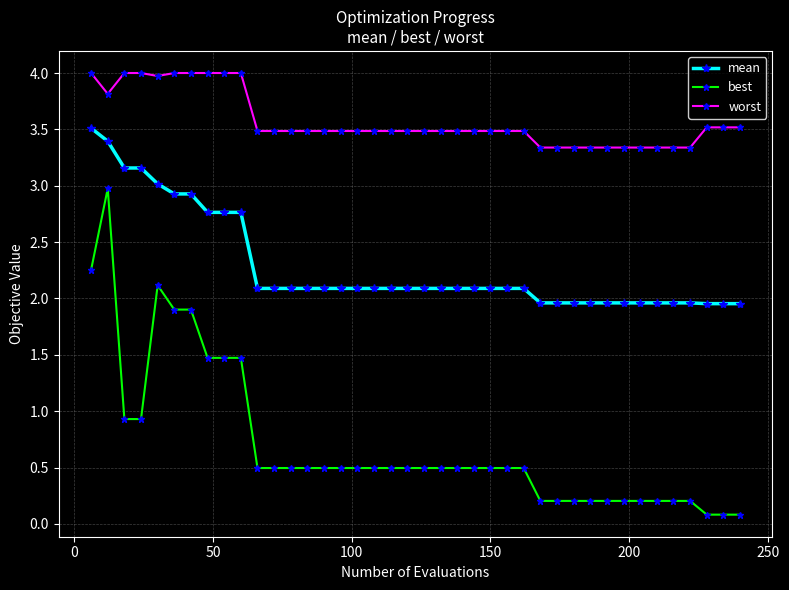

Does the chart have visible grid lines?

Yes